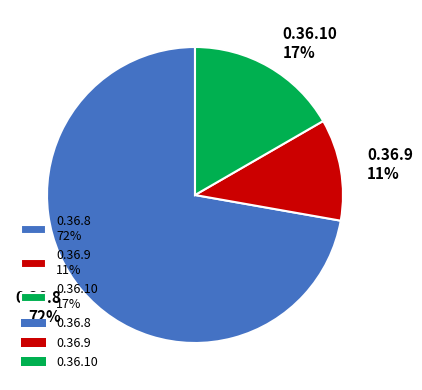

To the nearest percent, what is the average slice percentage?

33%